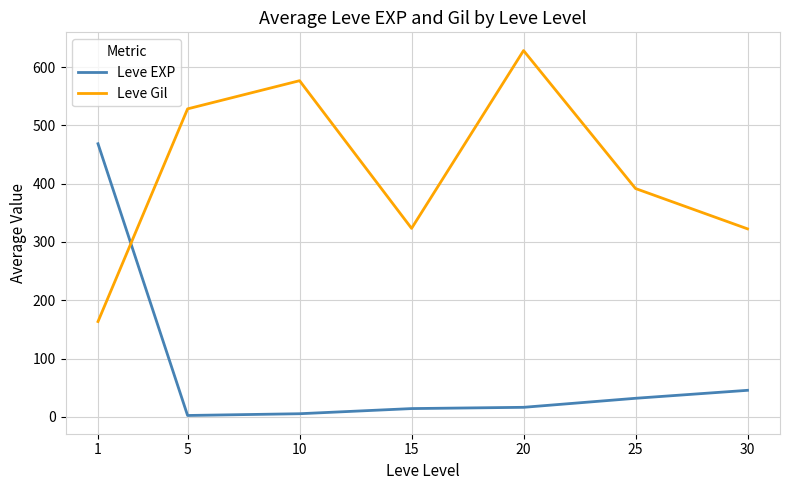

Is the value of Leve Gil at 1 greater than the value of Leve EXP at 30?

Yes